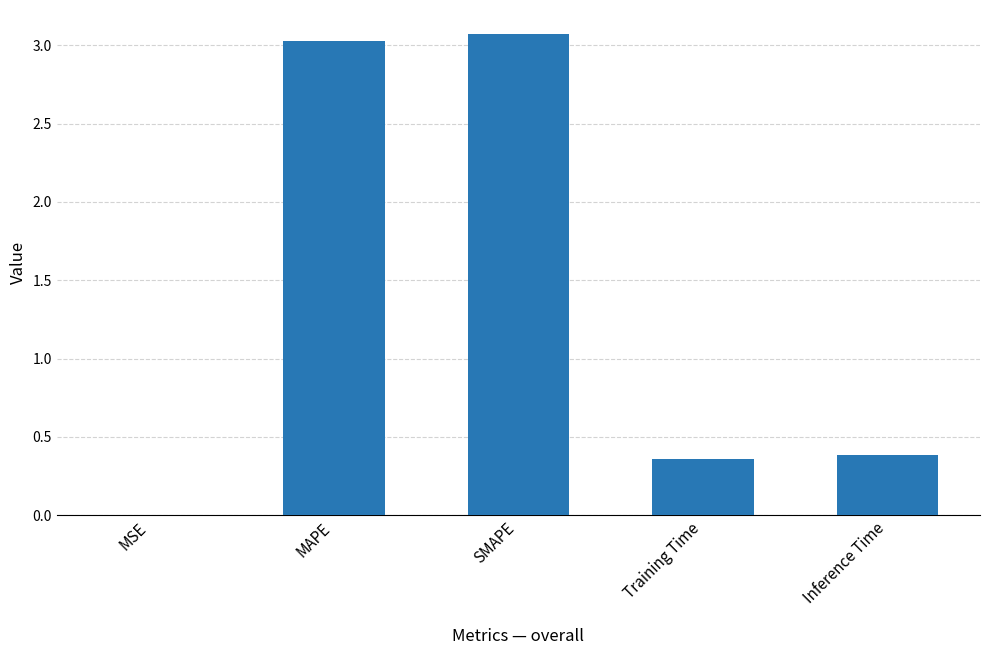

What is the greatest value displayed?

3.1